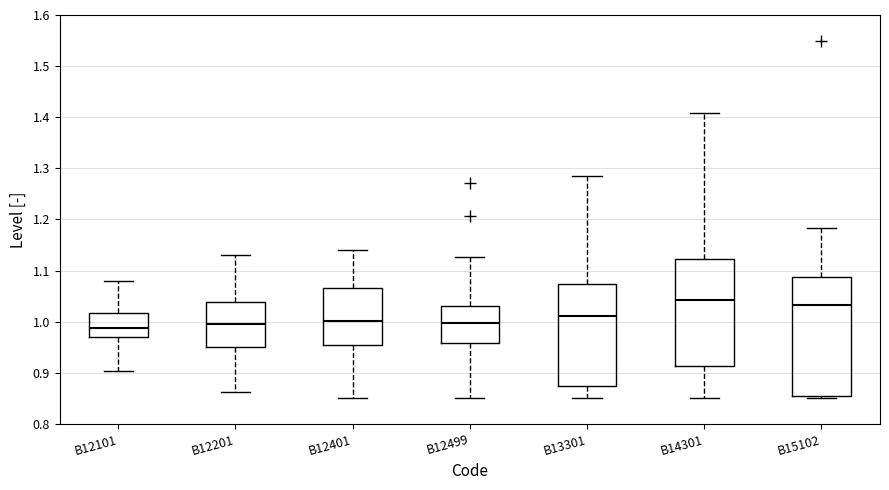

Where is the lower edge of the box for B12101 on the y-axis? The values are not printed on the chart, so give them approximately, as read against the axis.

0.97